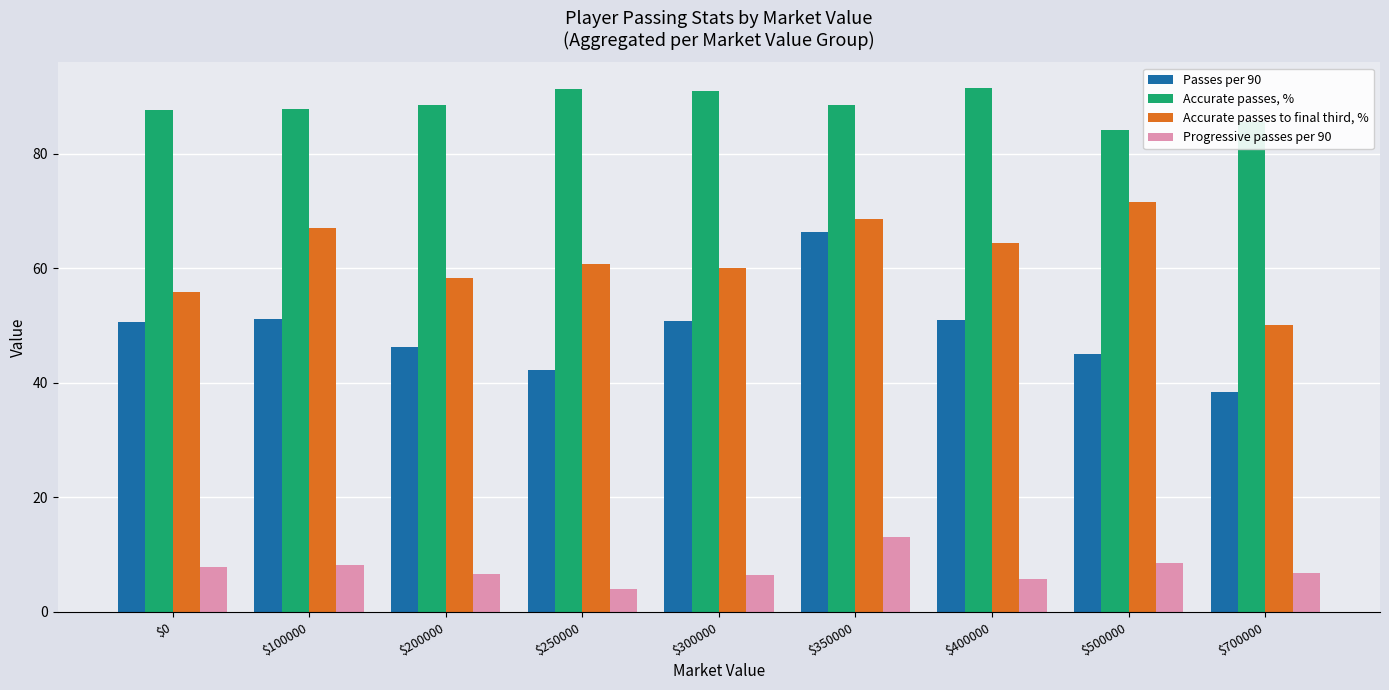

At which label does Passes per 90 first exceed 50?

$0